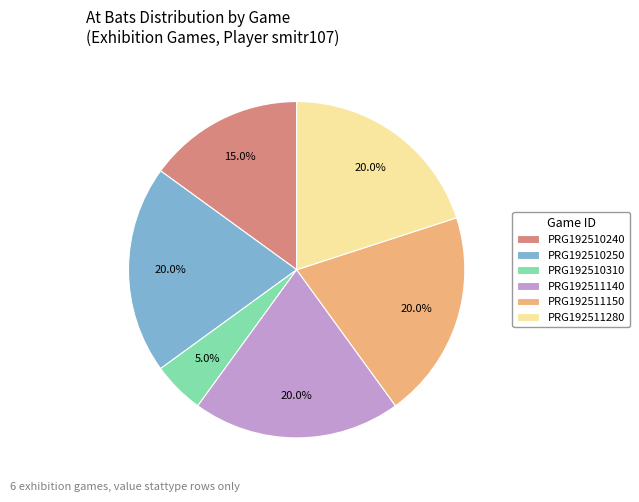

Does PRG192511140 account for over 50% of the chart?

No